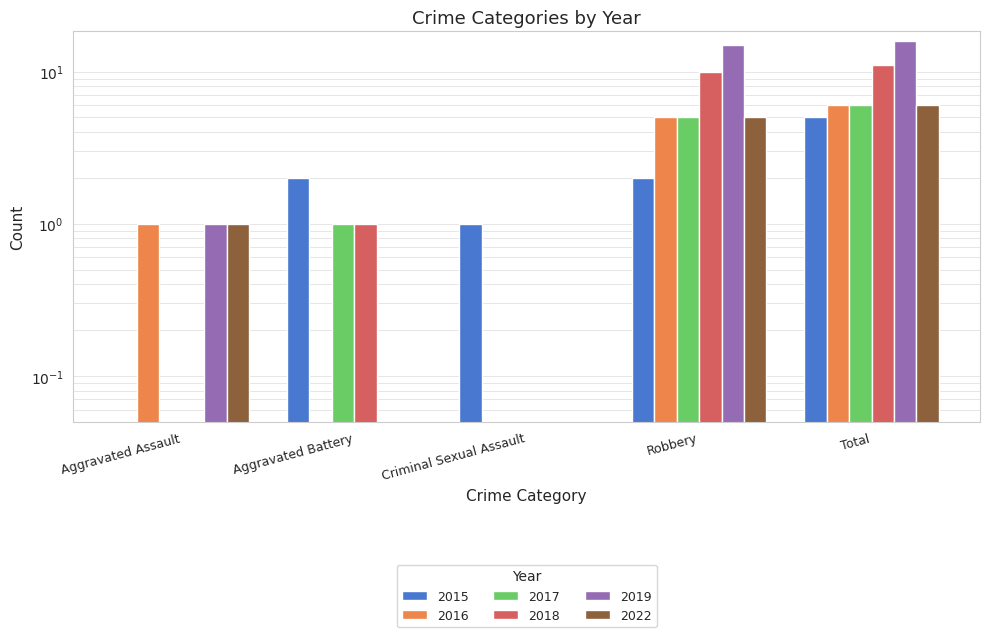

What is the spread (max minus min) of values at Criminal Sexual Assault?

1